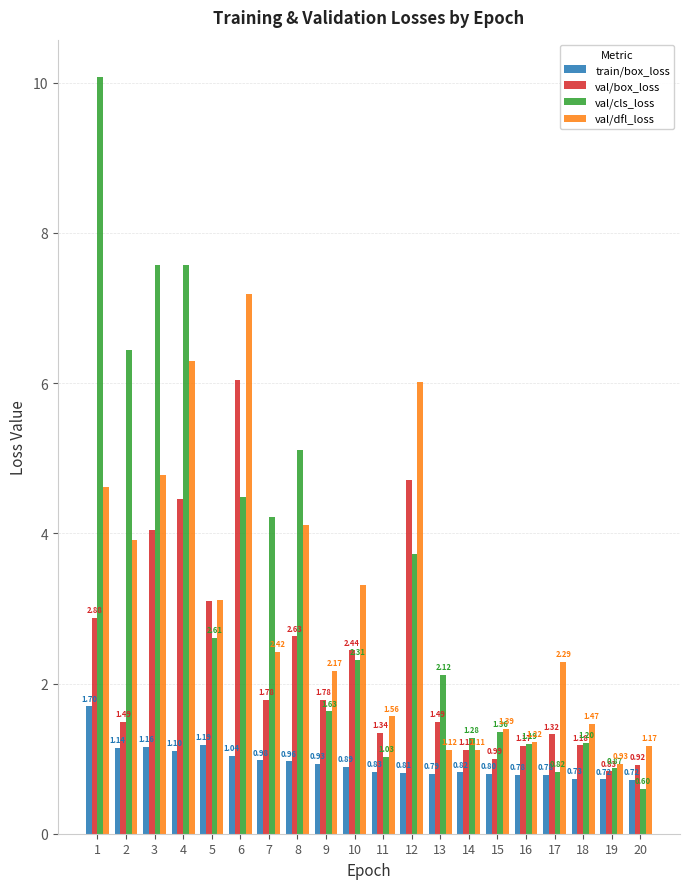

What is the difference between the maximum and minimum values in the val/box_loss series?

5.2